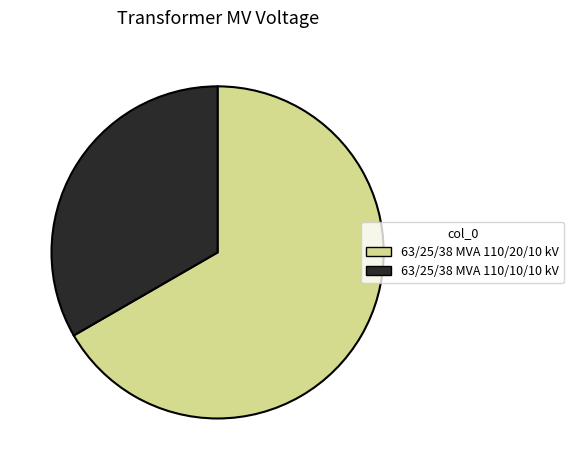

Which has a higher value, 63/25/38 MVA 110/20/10 kV or 63/25/38 MVA 110/10/10 kV?

63/25/38 MVA 110/20/10 kV